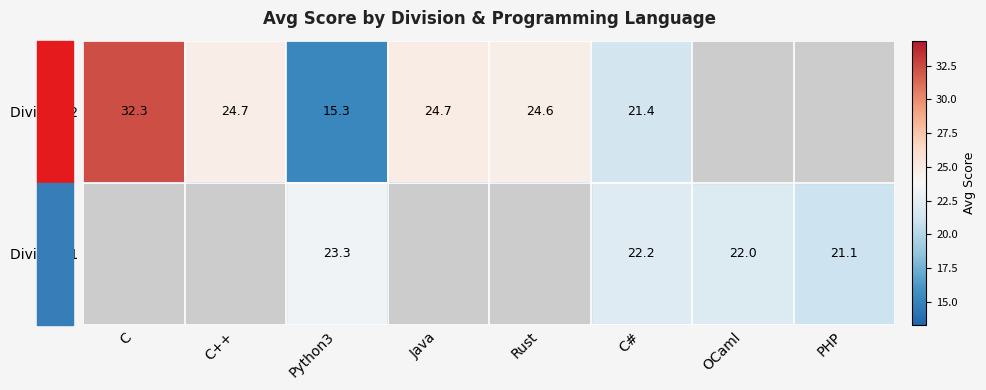

The value of Division 2 at Python3 is 15.3. True or false?

True